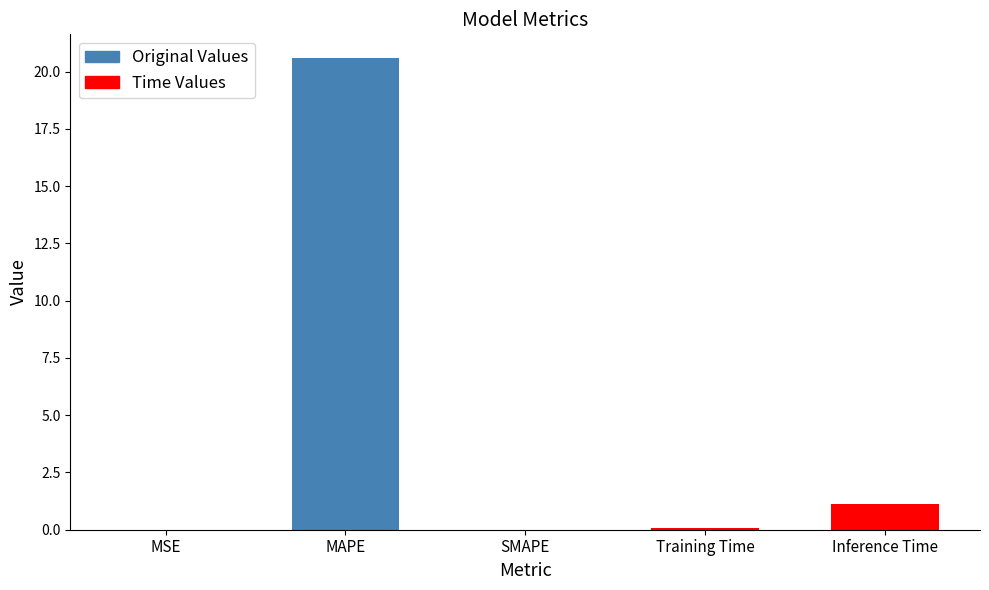

At which category does the chart reach its peak across all series?

MAPE